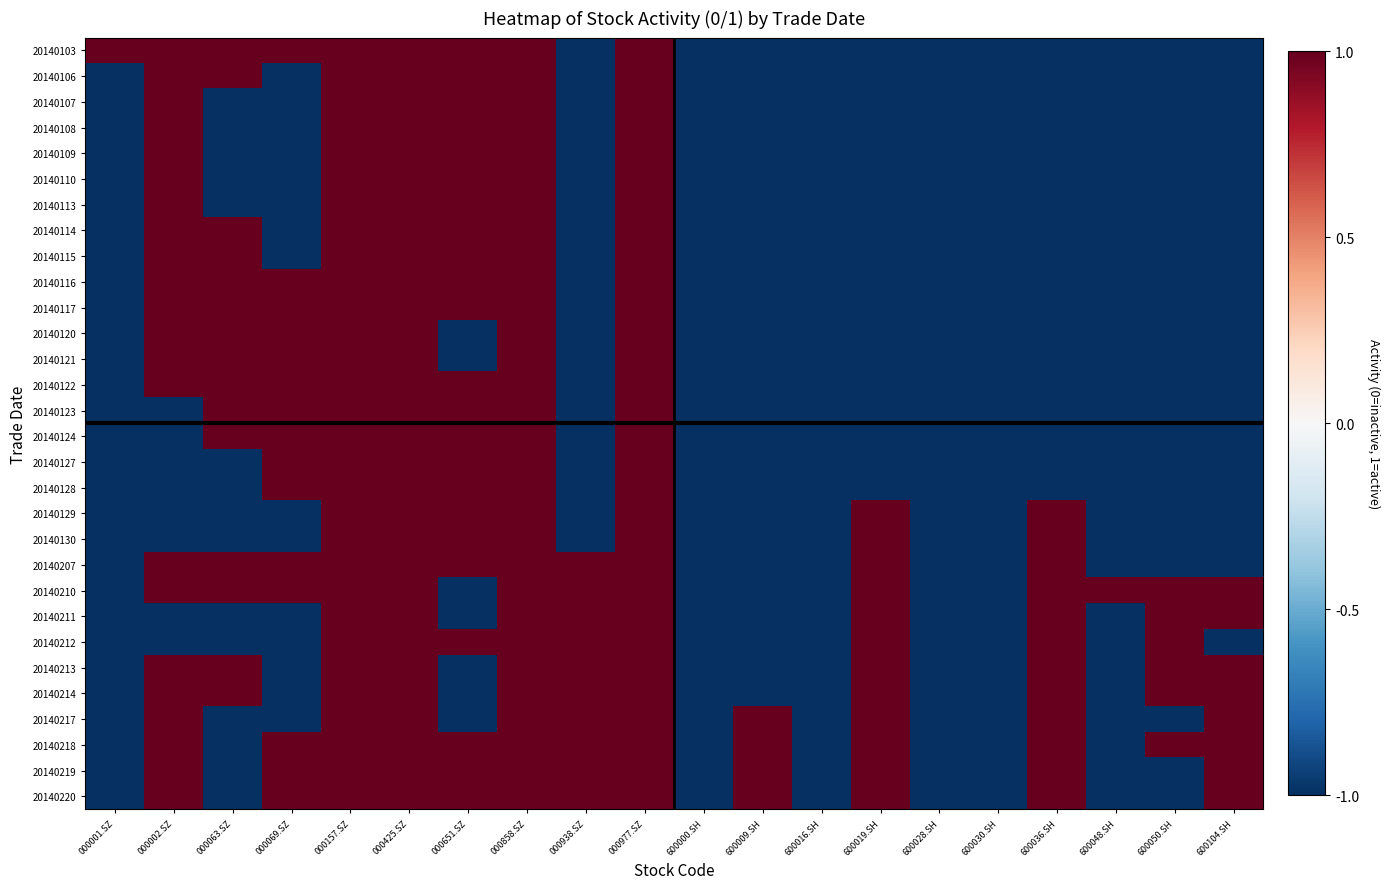

At 000157.SZ, list the series in order from largest to smallest.

20140103, 20140106, 20140107, 20140108, 20140109, 20140110, 20140113, 20140114, 20140115, 20140116, 20140117, 20140120, 20140121, 20140122, 20140123, 20140124, 20140127, 20140128, 20140129, 20140130, 20140207, 20140210, 20140211, 20140212, 20140213, 20140214, 20140217, 20140218, 20140219, 20140220